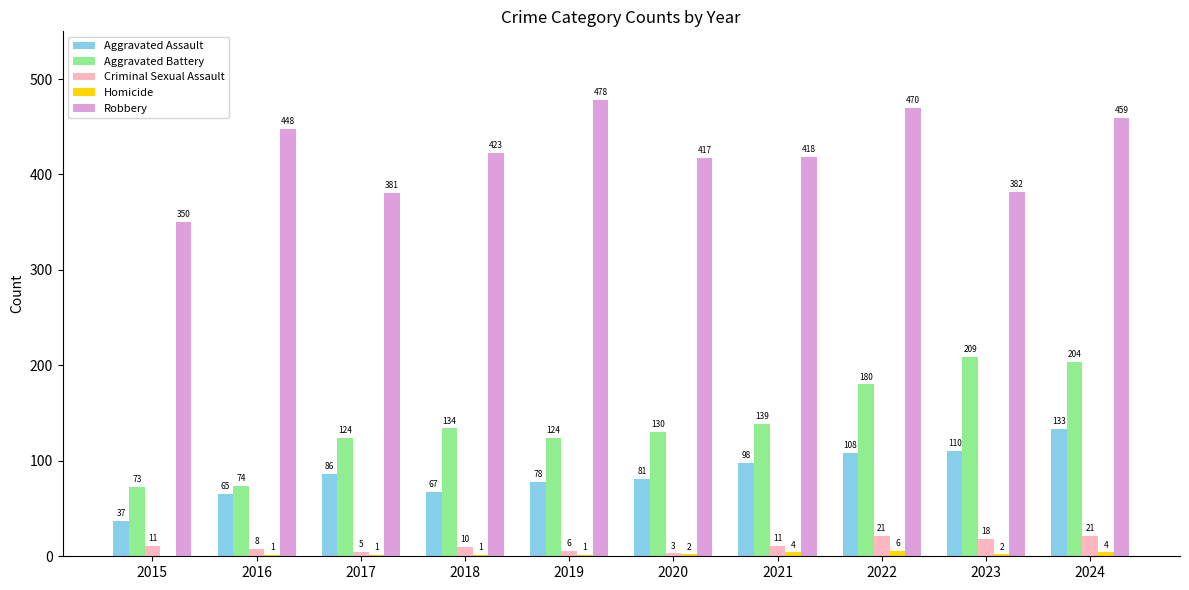

What is the sum of all Homicide values?

22